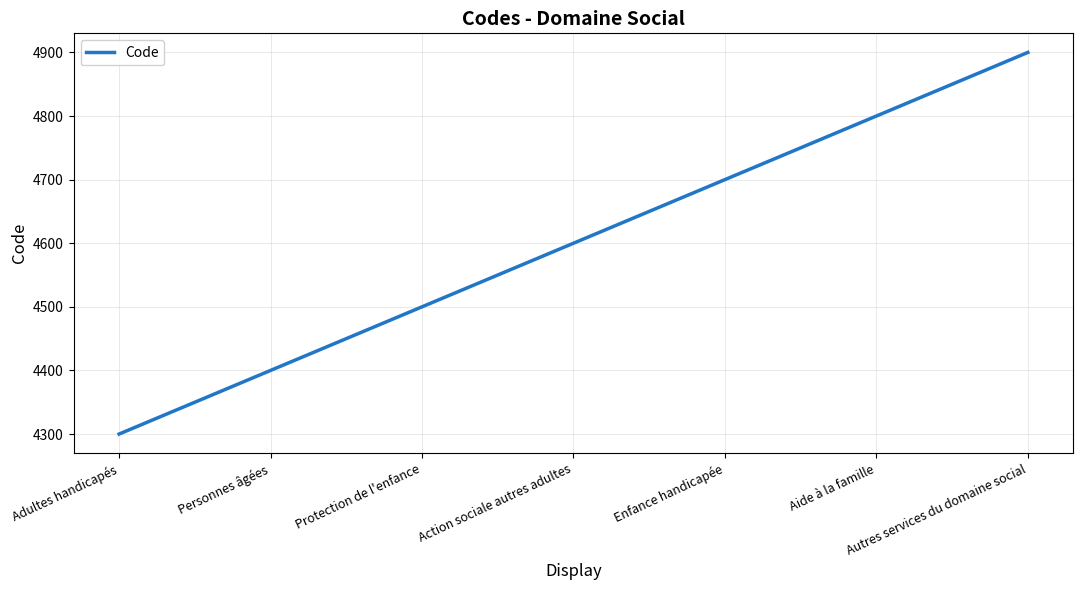

At which label is the value closest to 4600?

Action sociale autres adultes